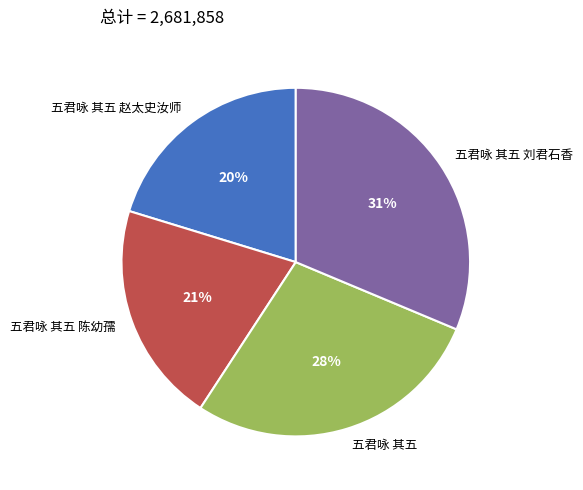

To the nearest percent, what portion does 五君咏 其五 陈幼孺 represent?

21%